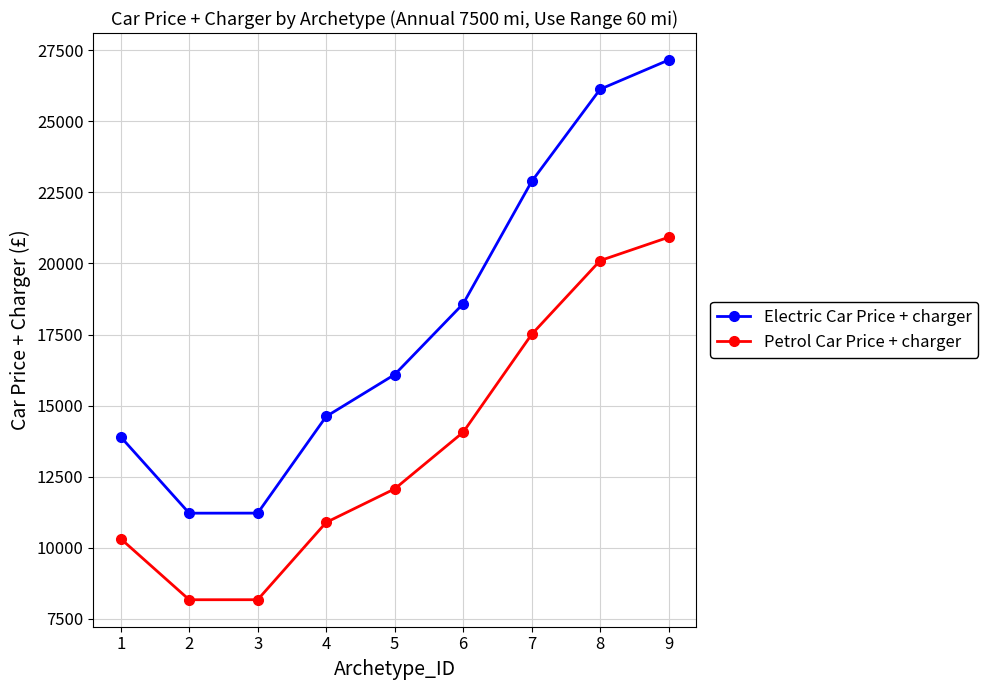

The Electric Car Price + charger series shows 4345 at 5. True or false?

False